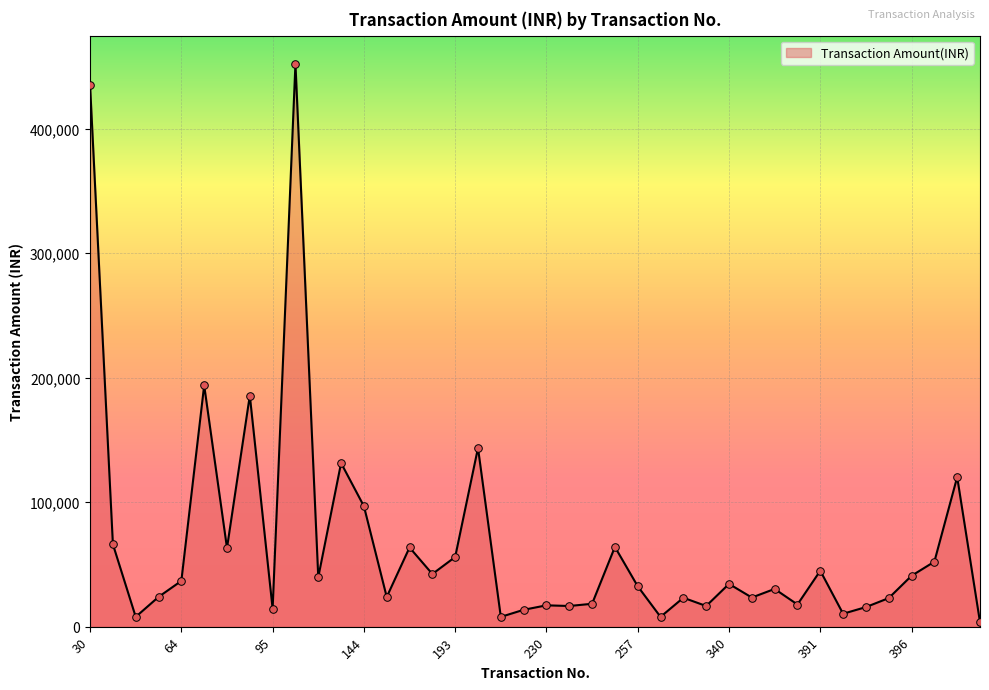

What is the difference between the maximum and minimum values?

448583